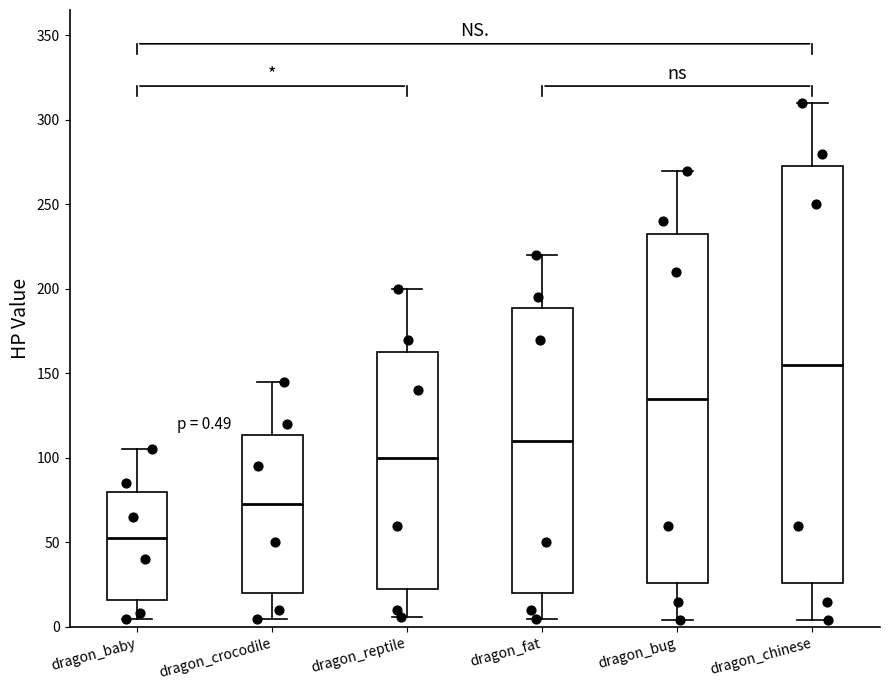

Comparing the boxes themselves (not the whiskers), which one is the tallest?

dragon_chinese